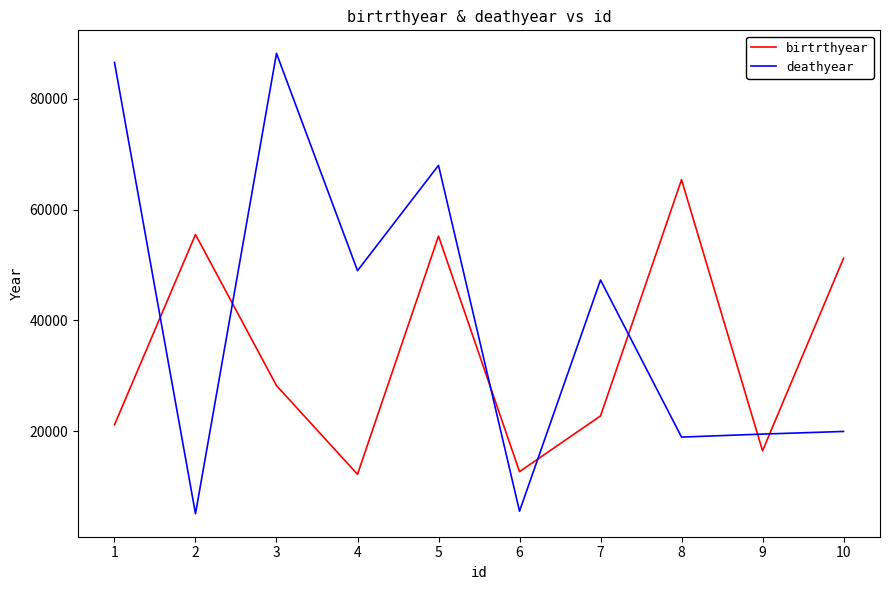

Rank the series by their maximum value, from highest to lowest.

deathyear, birtrthyear